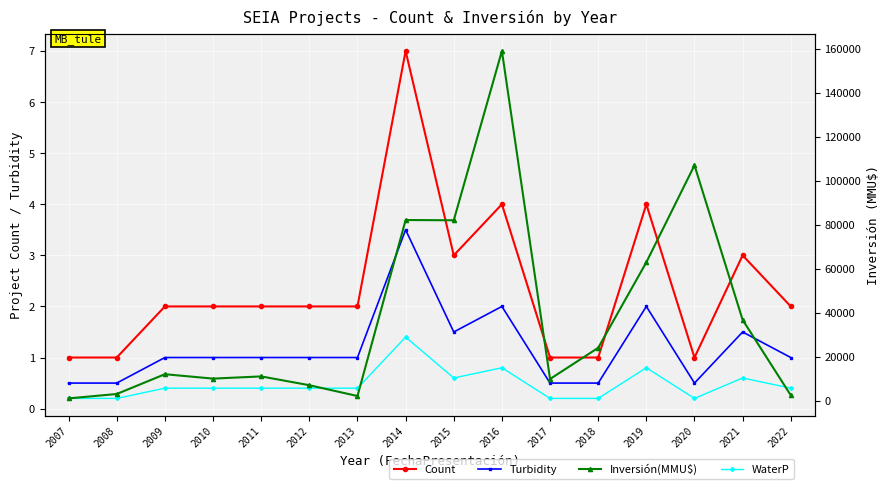

Is this an area chart (filled region under the line)?

No